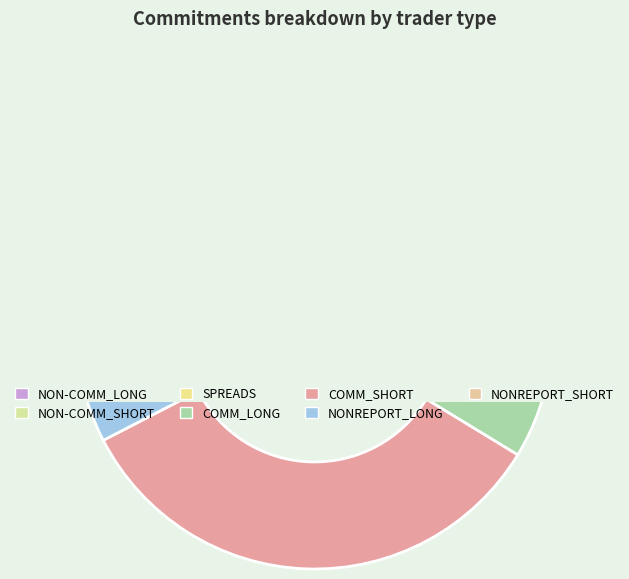

Is it true that NON-COMM_SHORT is 11% of the pie?

True